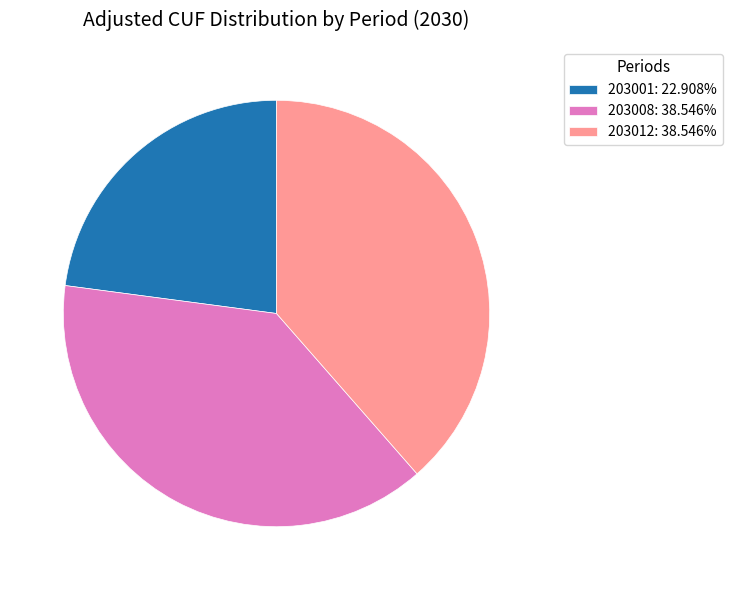

Combined, do 203012: 38.546% and 203008: 38.546% account for over 50%?

Yes